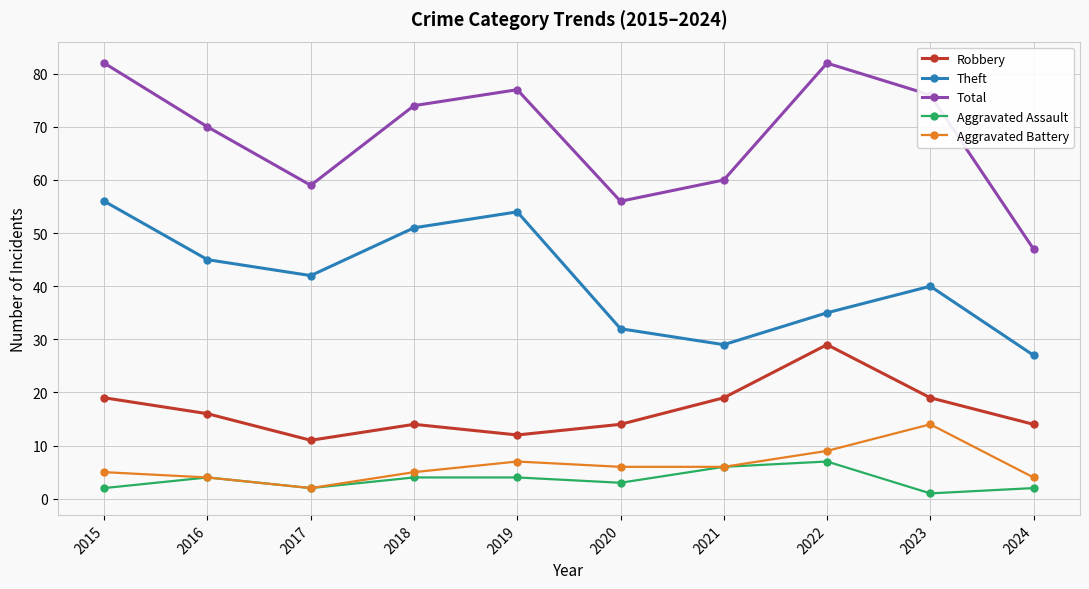

Rank the series at 2023 from lowest to highest value.

Aggravated Assault, Aggravated Battery, Robbery, Theft, Total